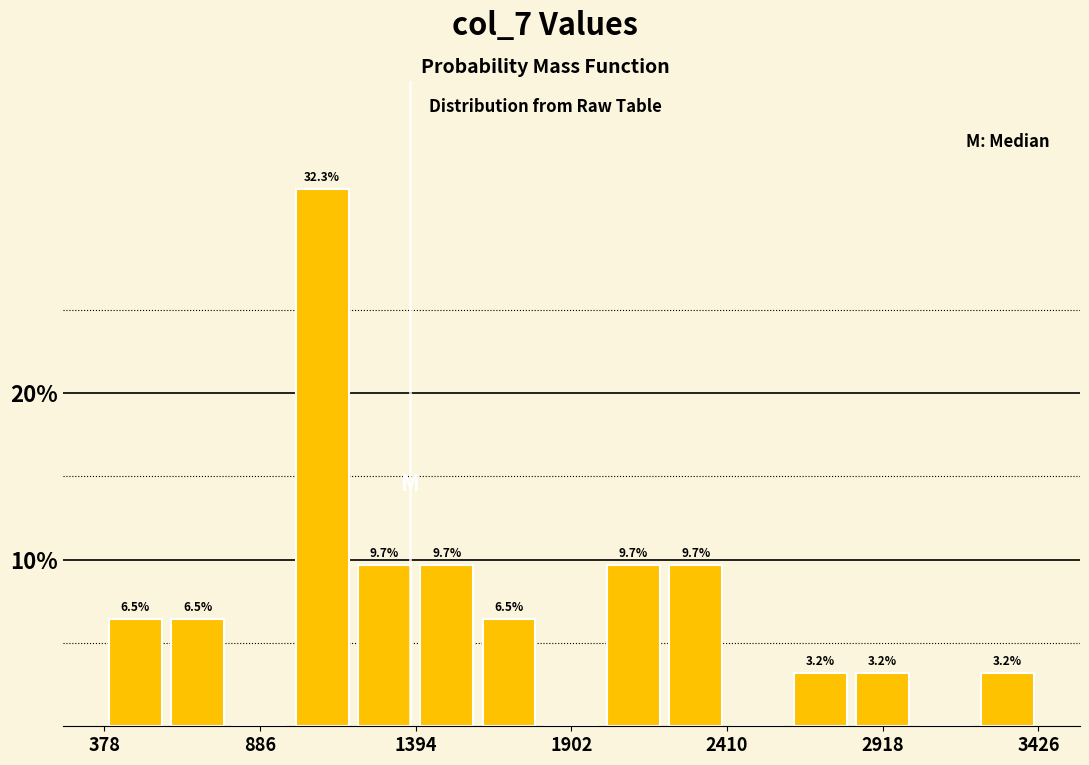

Read against the x-axis, roughly where is the centre of the tallest bar?

1100